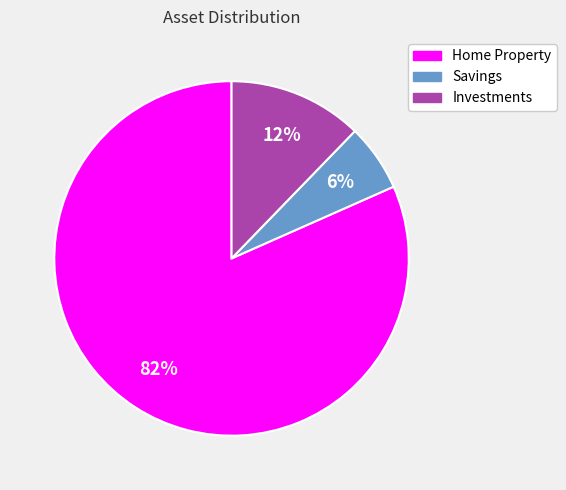

Between Investments and Home Property, which is larger?

Home Property